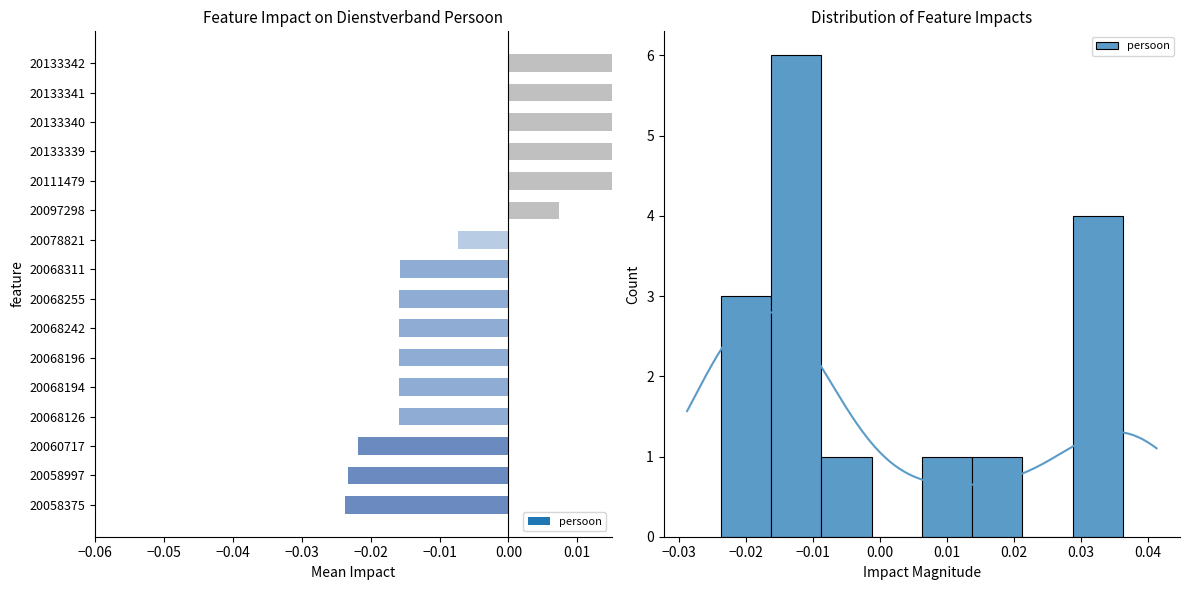

What is the difference between the values at −0.04 and 0.01?

3